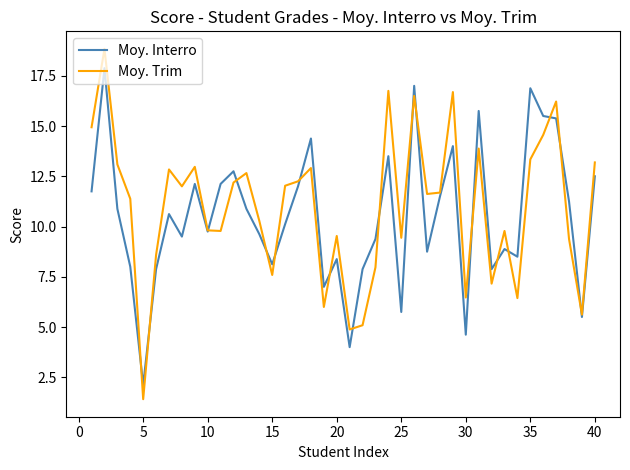

Which series has the largest range (max minus min)?

Moy. Trim